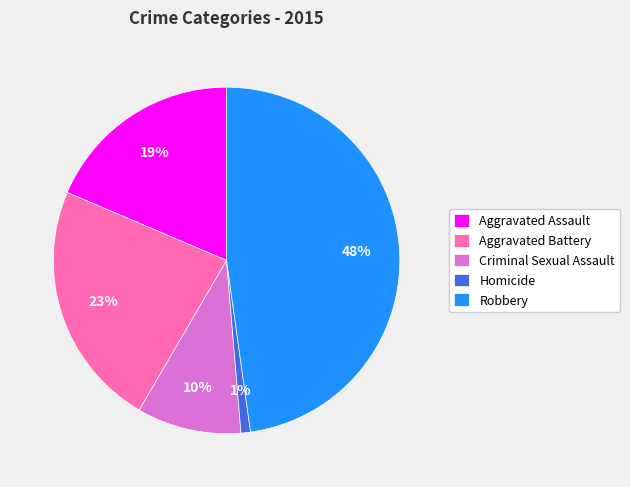

Which category has the smallest portion of the pie?

Homicide